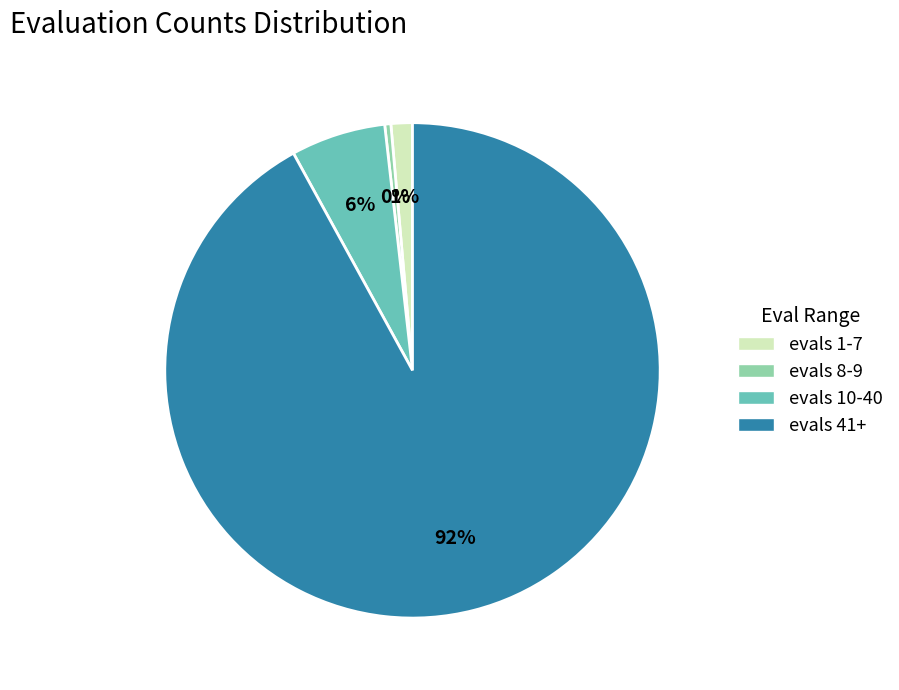

Is there any slice that represents more than half of the pie?

Yes